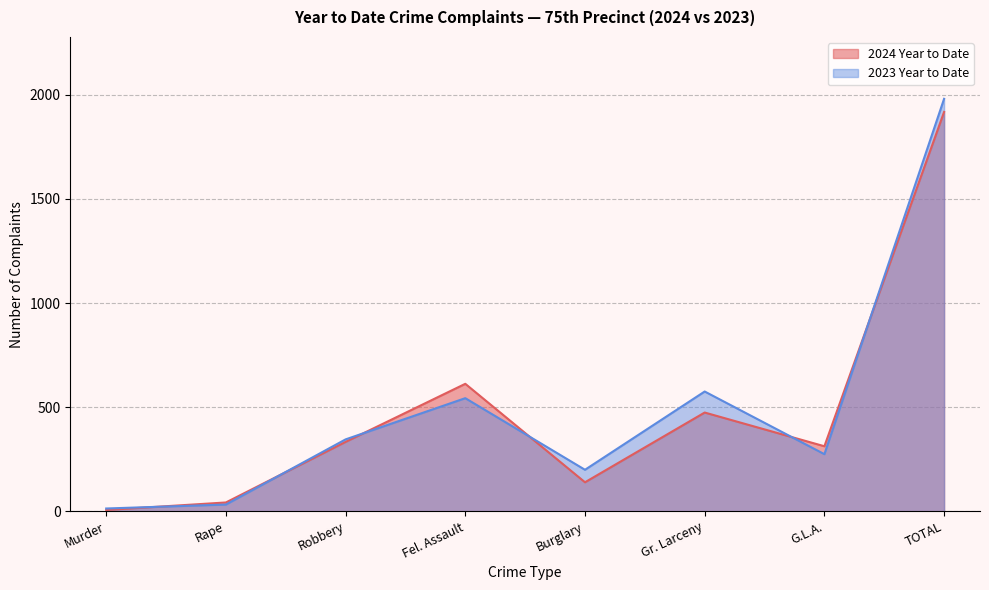

Reading left to right, extract all data points from this chart.

2024 Year to Date: Murder=6	Rape=42	Robbery=333	Fel. Assault=612	Burglary=139	Gr. Larceny=474	G.L.A.=312	TOTAL=1918
2023 Year to Date: Murder=13	Rape=32	Robbery=345	Fel. Assault=543	Burglary=199	Gr. Larceny=575	G.L.A.=274	TOTAL=1981